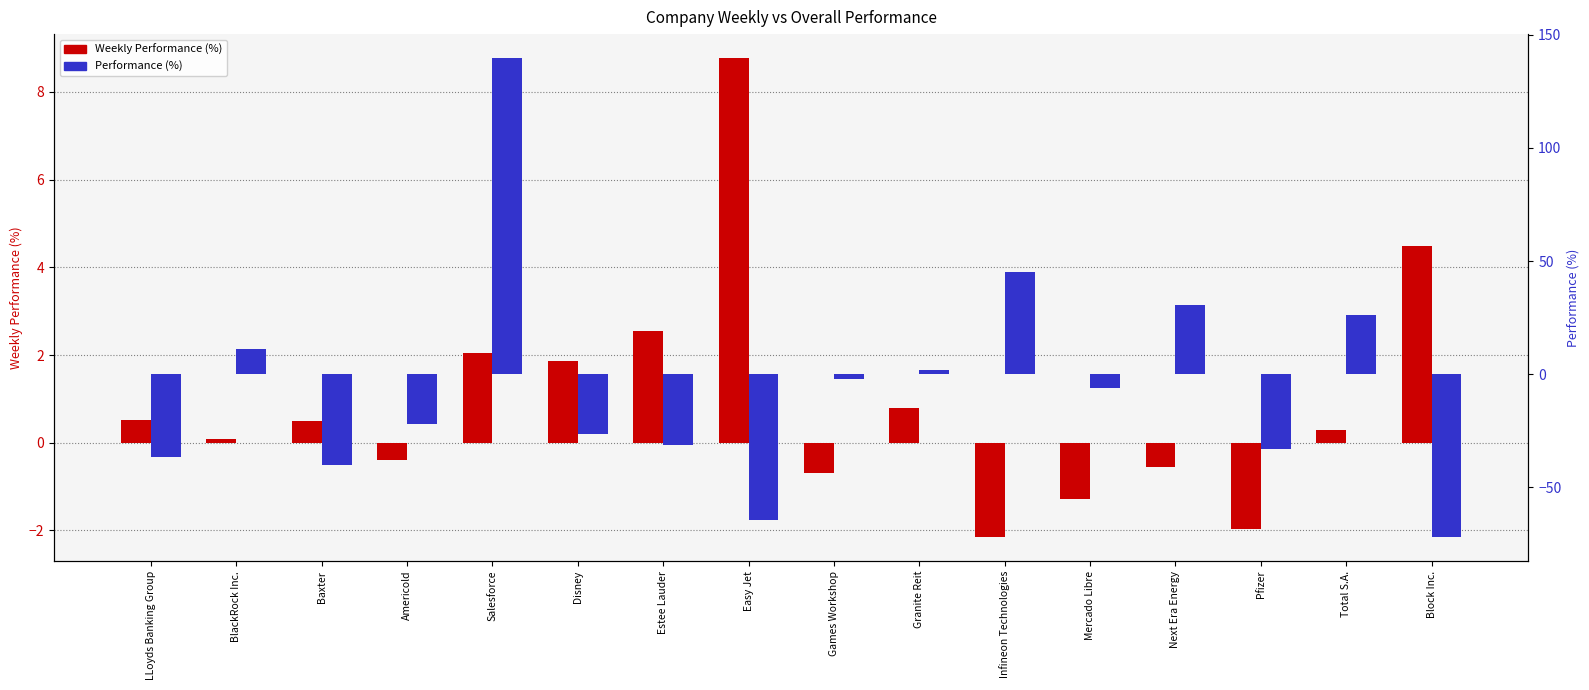

Reading right to left, extract all data points from this chart.

Weekly Performance (%): Block Inc.=4.5	Total S.A.=0.3	Pfizer=-2.0	Next Era Energy=-0.6	Mercado Libre=-1.3	Infineon Technologies=-2.1	Granite Reit=0.8	Games Workshop=-0.7	Easy Jet=8.8	Estee Lauder=2.5	Disney=1.9	Salesforce=2.0	Americold=-0.4	Baxter=0.5	BlackRock Inc.=0.1	LLoyds Banking Group=0.5
Performance (%): Block Inc.=-72.0	Total S.A.=26.3	Pfizer=-33.0	Next Era Energy=30.6	Mercado Libre=-6.2	Infineon Technologies=45.3	Granite Reit=2.0	Games Workshop=-2.1	Easy Jet=-64.3	Estee Lauder=-31.3	Disney=-26.3	Salesforce=139.7	Americold=-22.2	Baxter=-40.0	BlackRock Inc.=11.2	LLoyds Banking Group=-36.6